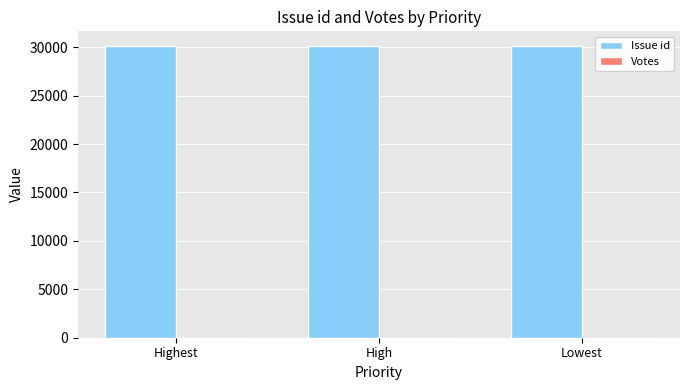

Are the bars grouped side by side (vs. stacked)?

No